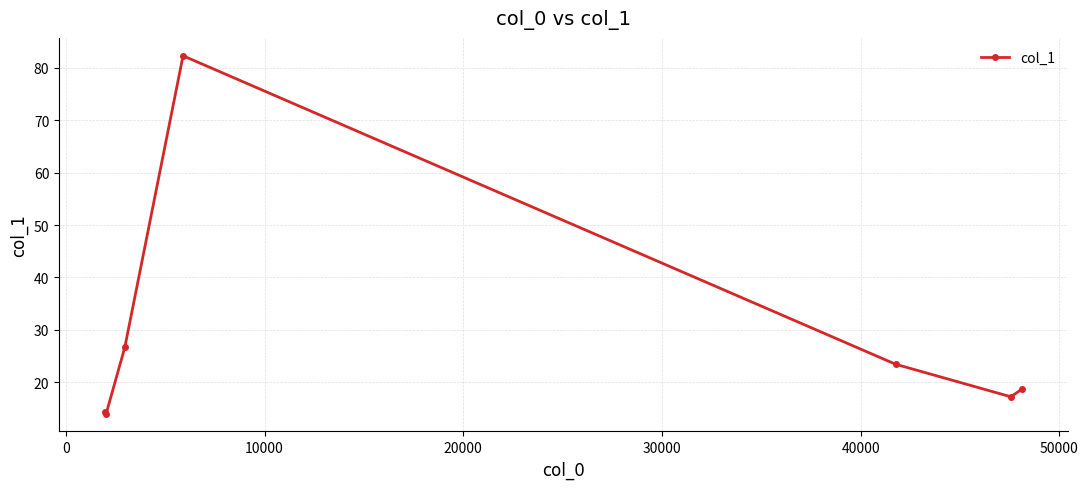

What is the value of the 2nd point from the left?

14.0